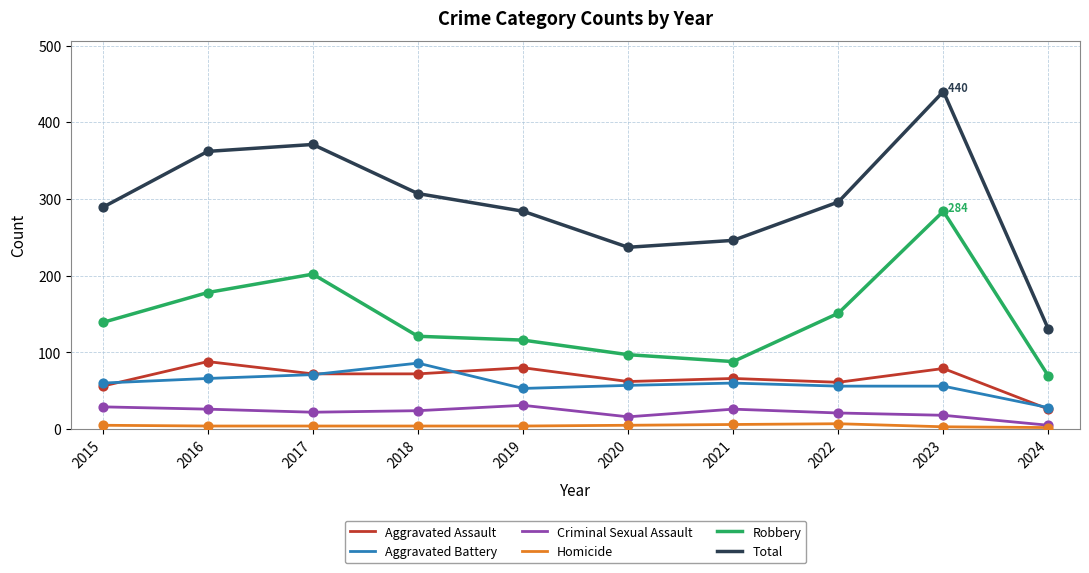

At how many categories does at least one series exceed 124?

10